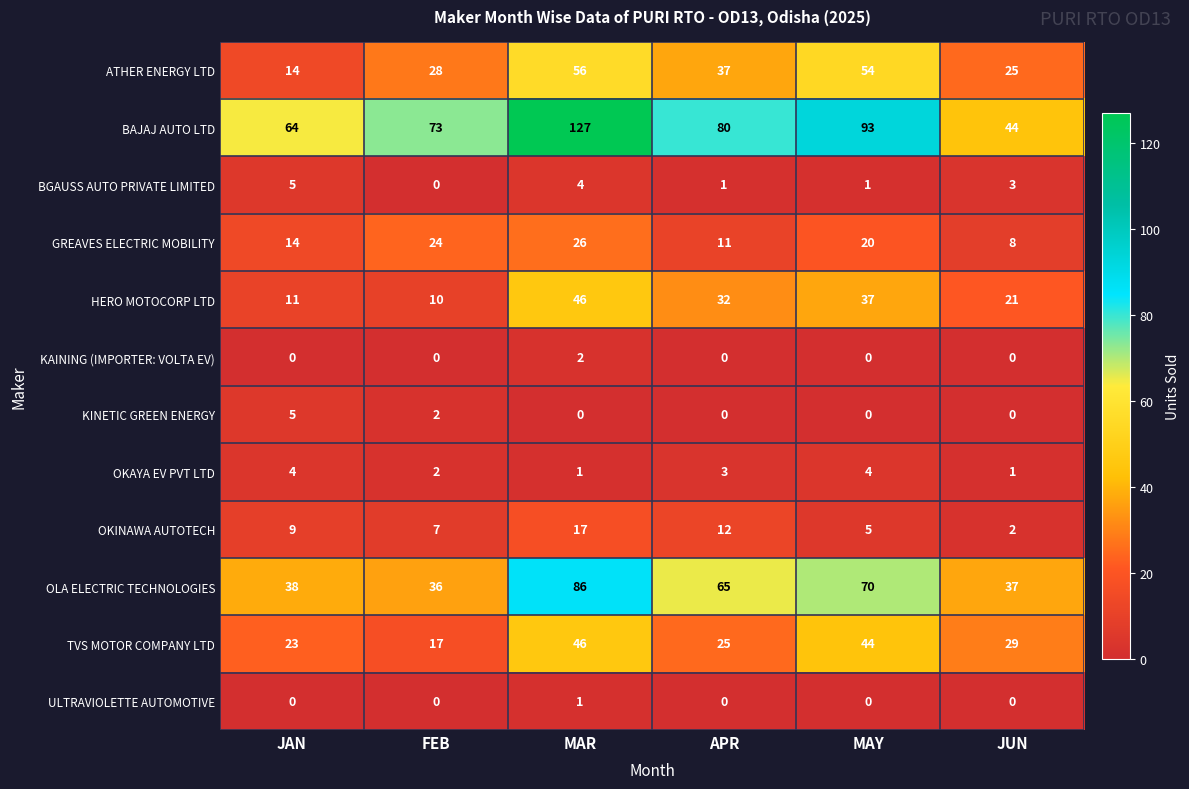

Rank the categories by HERO MOTOCORP LTD value from lowest to highest.

FEB, JAN, JUN, APR, MAY, MAR